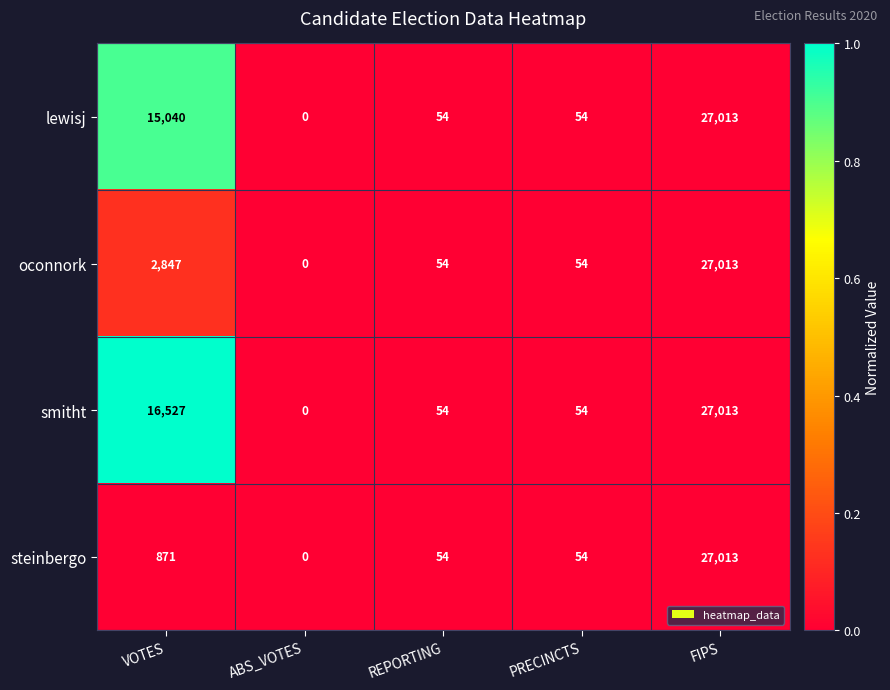

The value of smitht at VOTES is 16527. True or false?

True